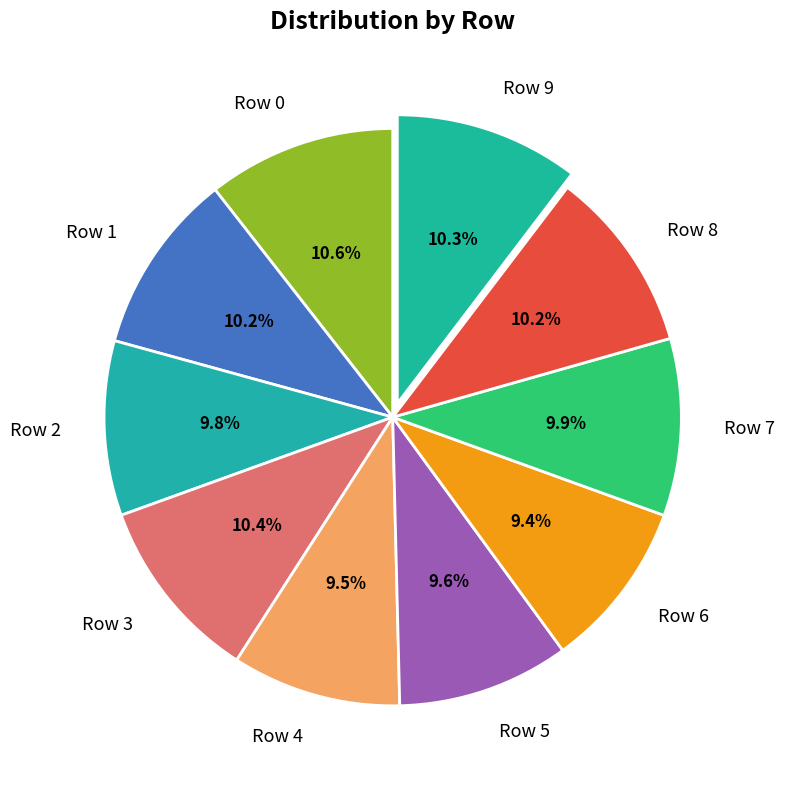

Is Row 7 the majority of the pie?

No